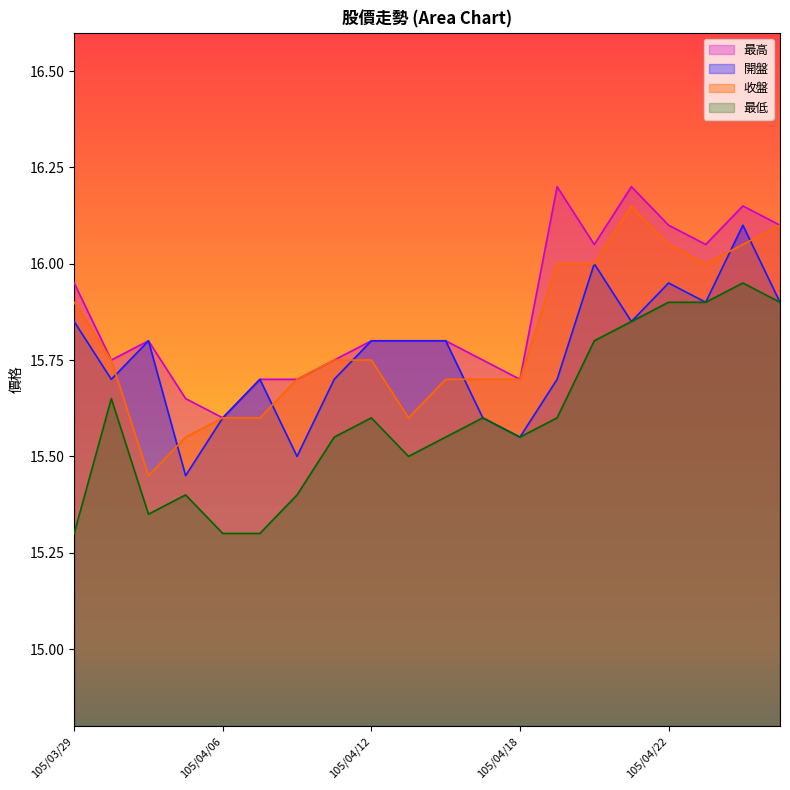

What are all the series names shown in the legend?

最高, 開盤, 收盤, 最低